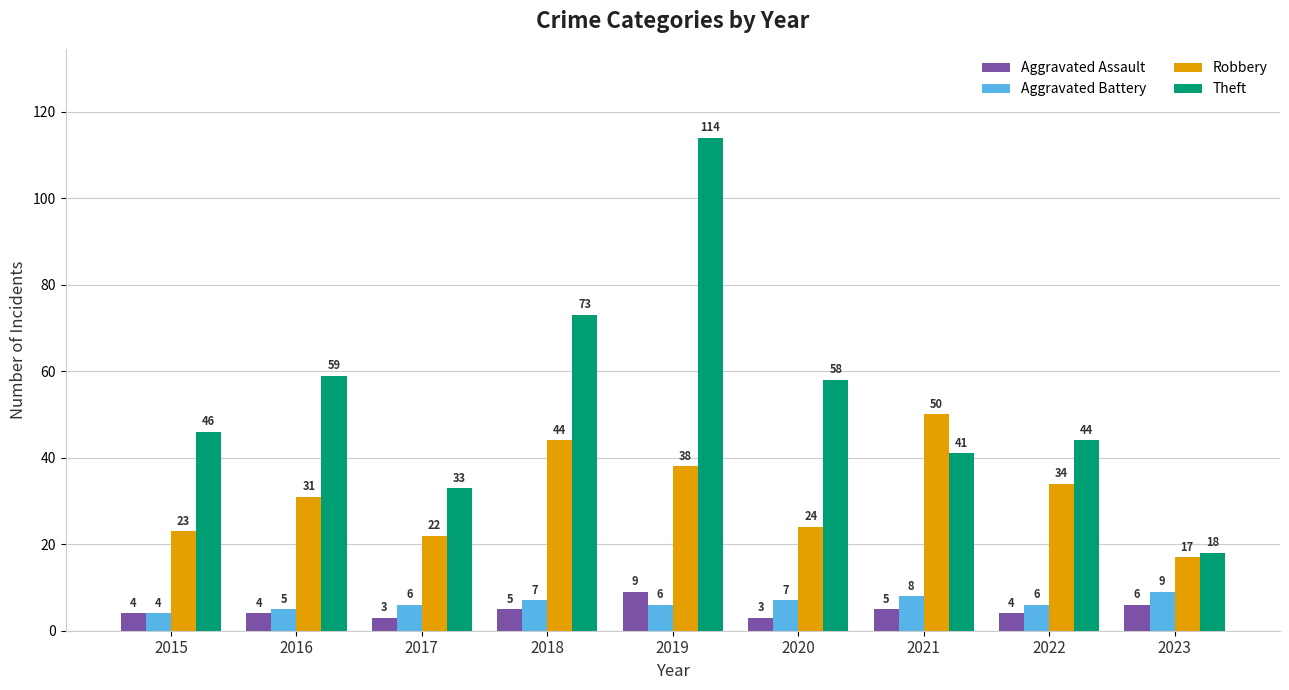

What is the total value across all series at 2015?

77